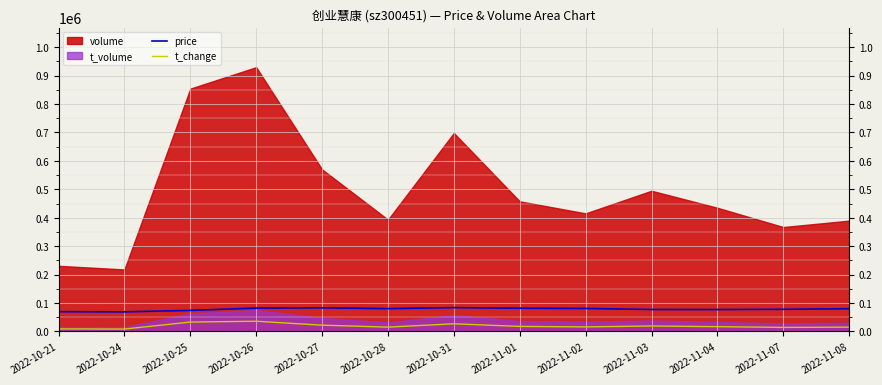

At how many categories does at least one series exceed 55108?

13